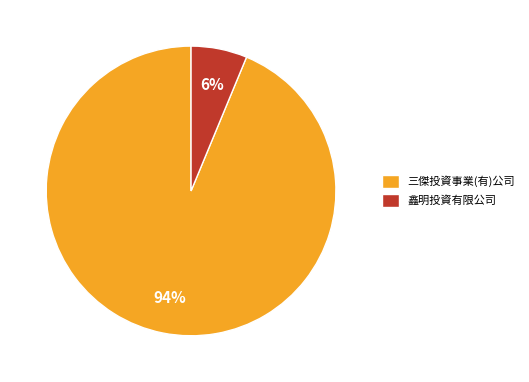

Between 鑫明投資有限公司 and 三傑投資事業(有)公司, which is larger?

三傑投資事業(有)公司